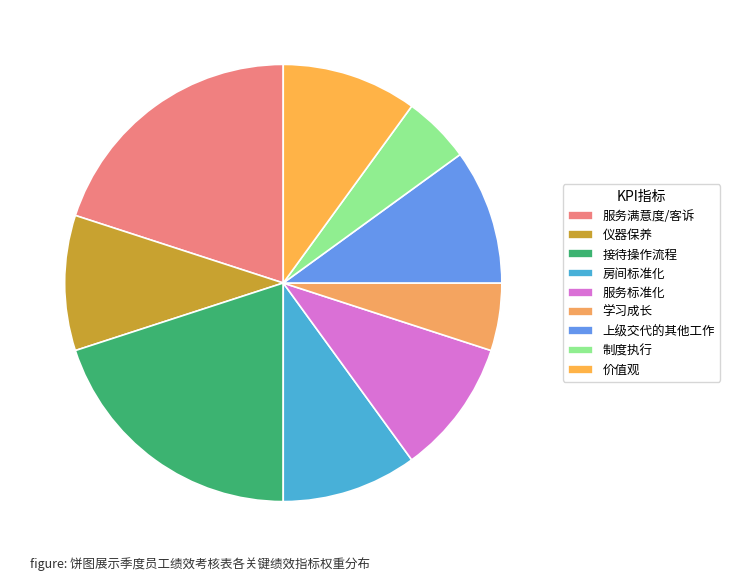

Is there any slice that represents more than half of the pie?

No